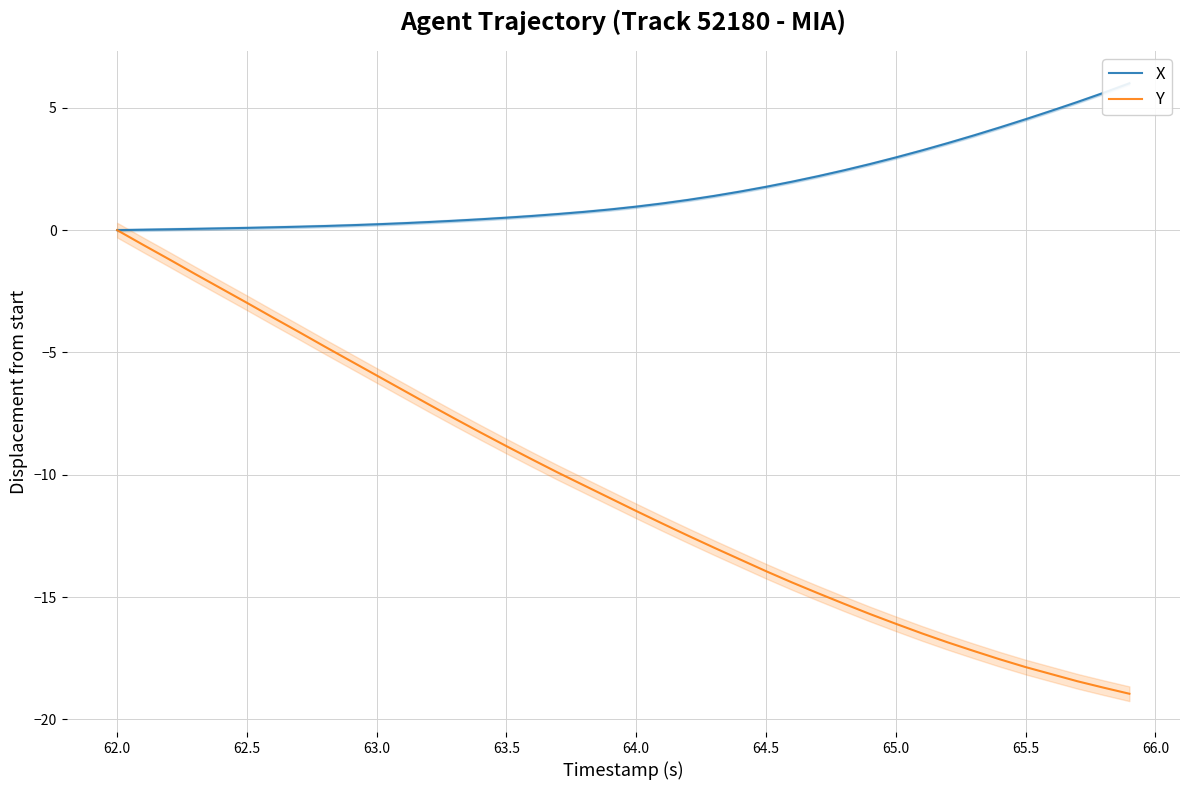

How many lines are shown in the chart?

2